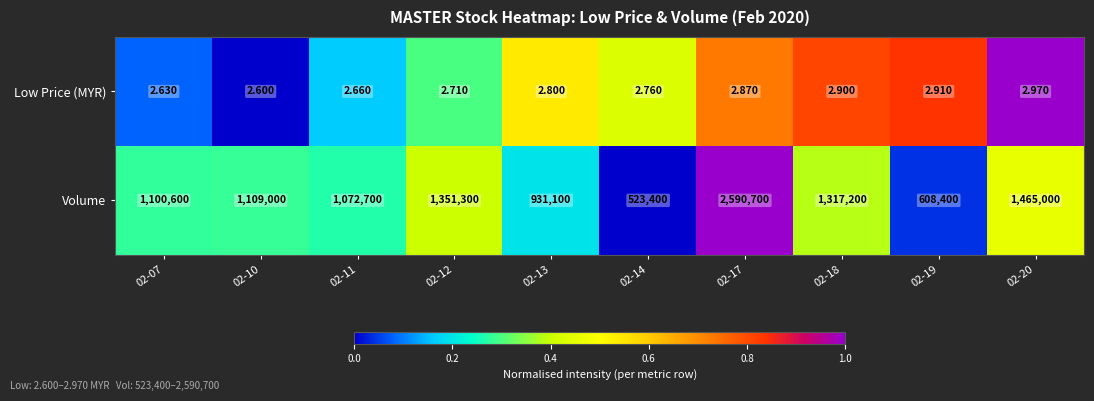

Which series changed the most between 02-10 and 02-19?

Volume